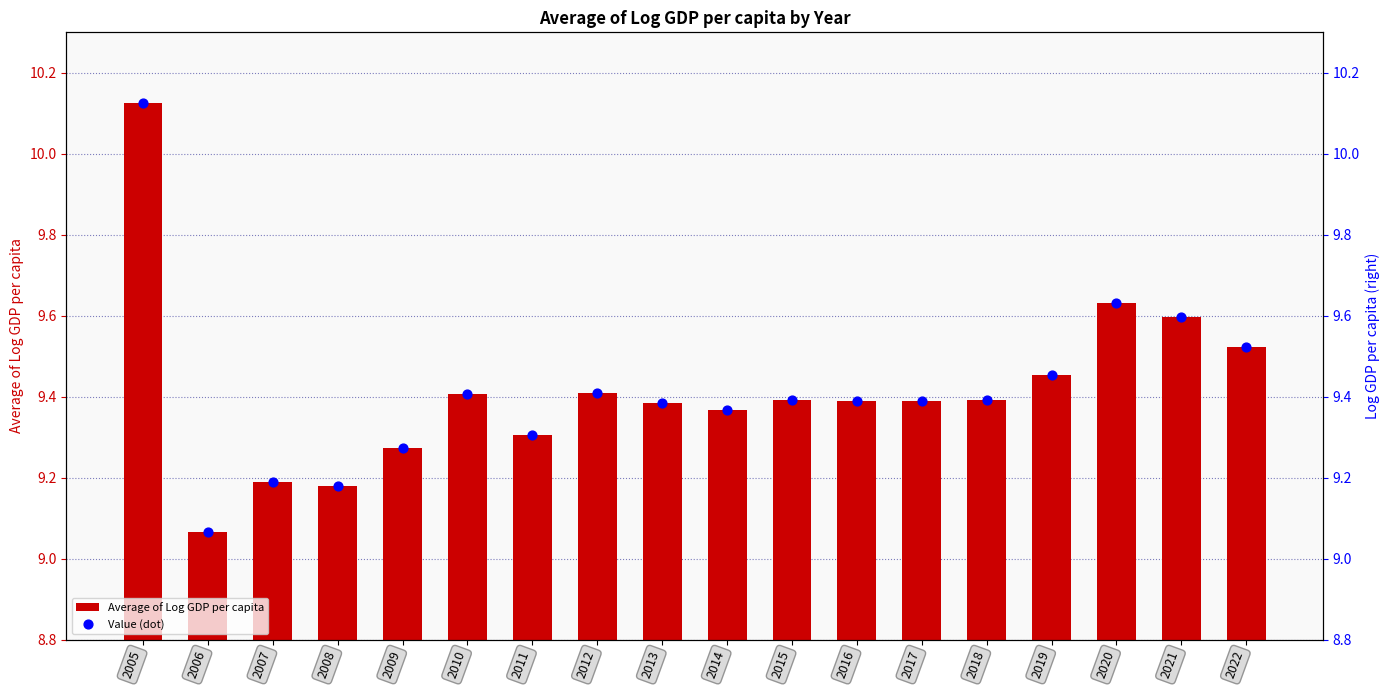

What is the total value across all series at 2005?

20.2